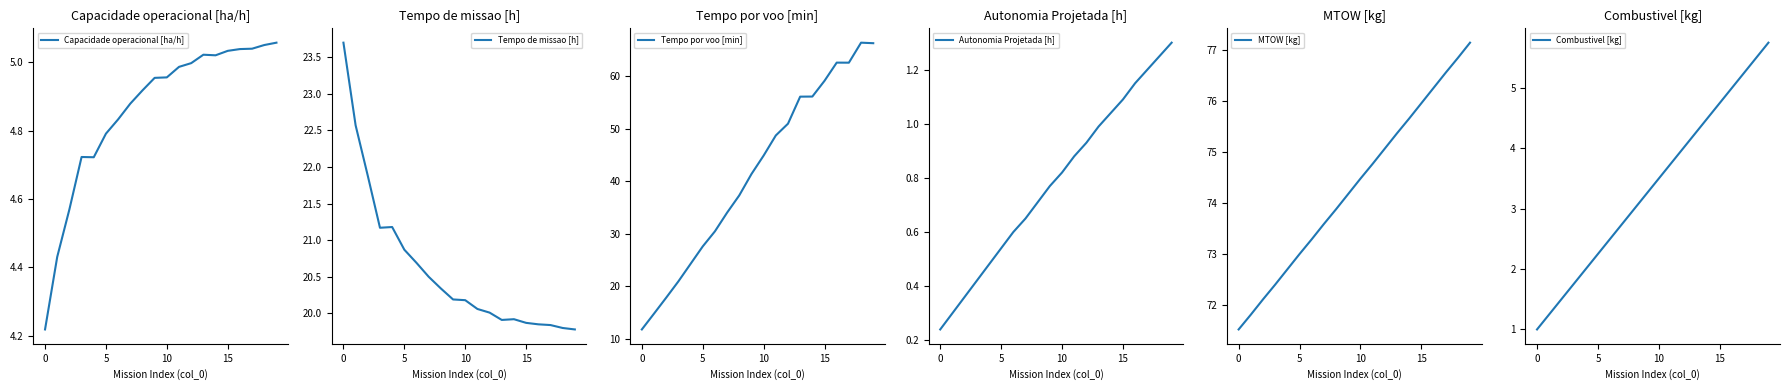

What is the approximate value of Combustivel [kg] at 12?

4.0